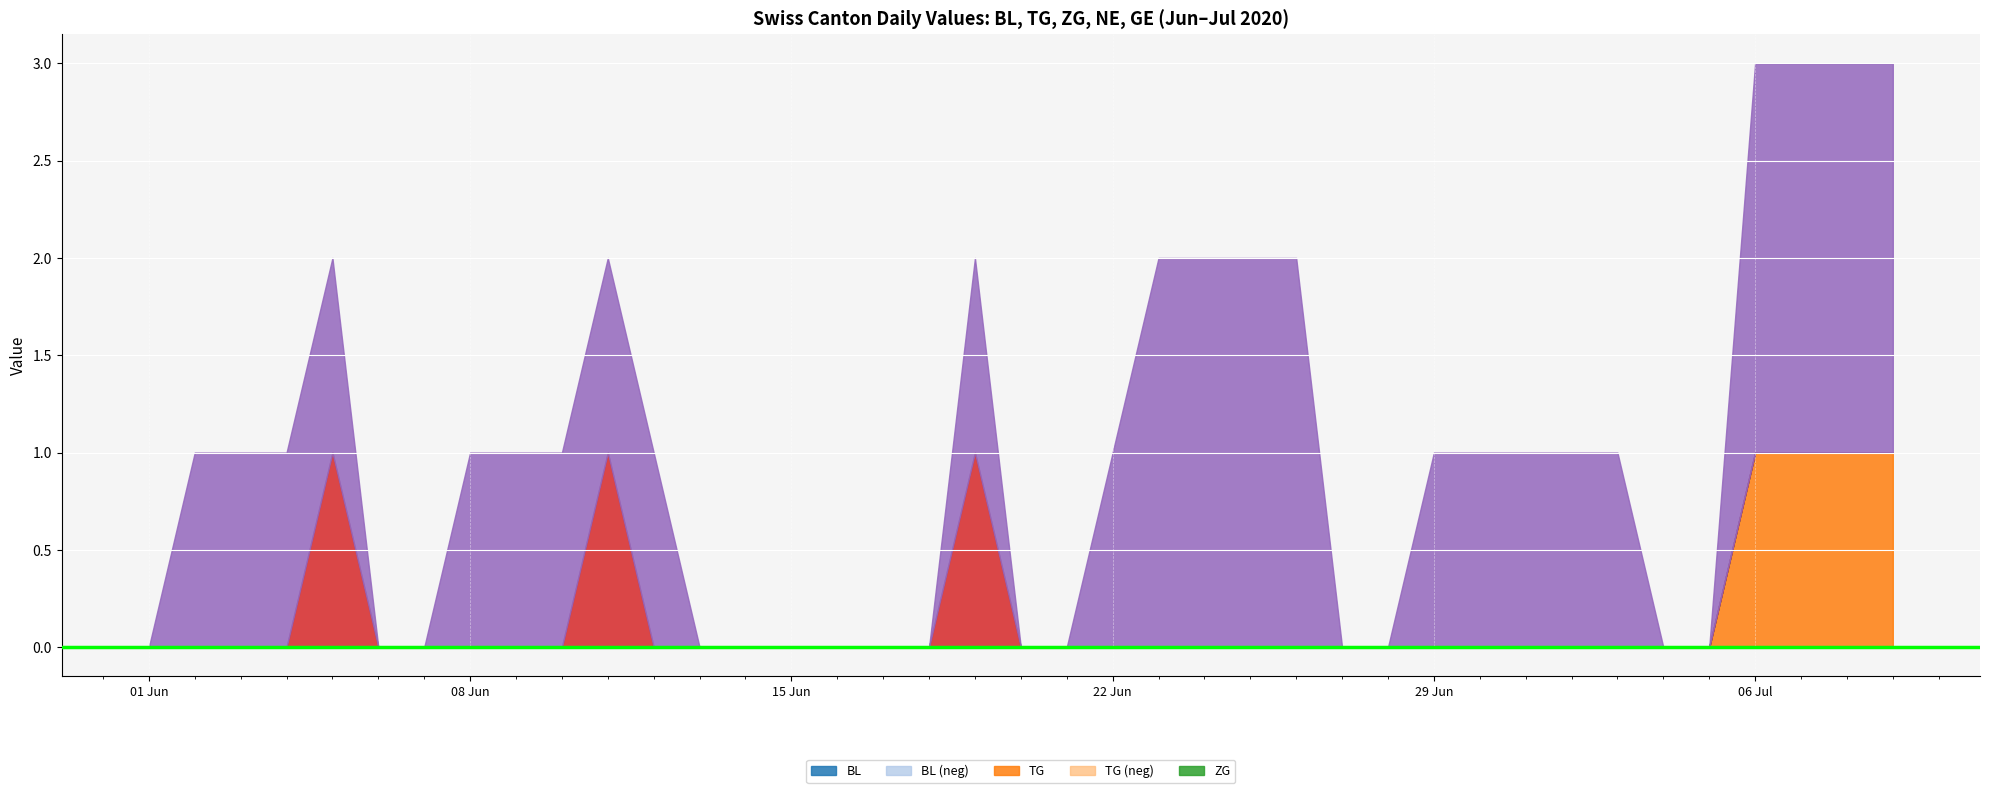

Rank the series at 2020-07-05 from lowest to highest value.

BL, TG, ZG, NE, GE